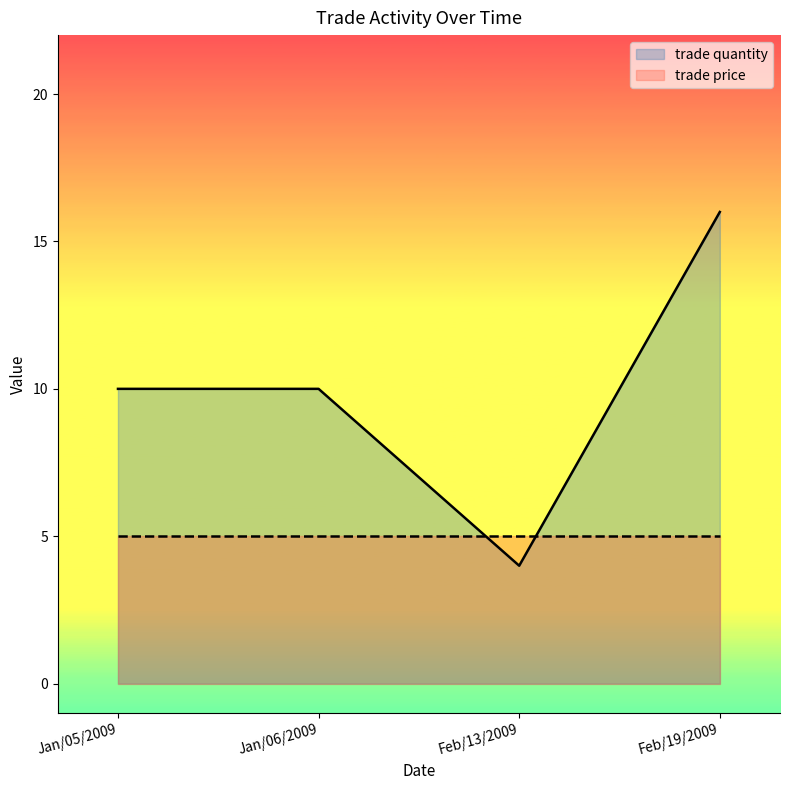

Rank the categories by value from highest to lowest.

Feb/19/2009, Jan/05/2009, Jan/06/2009, Feb/13/2009